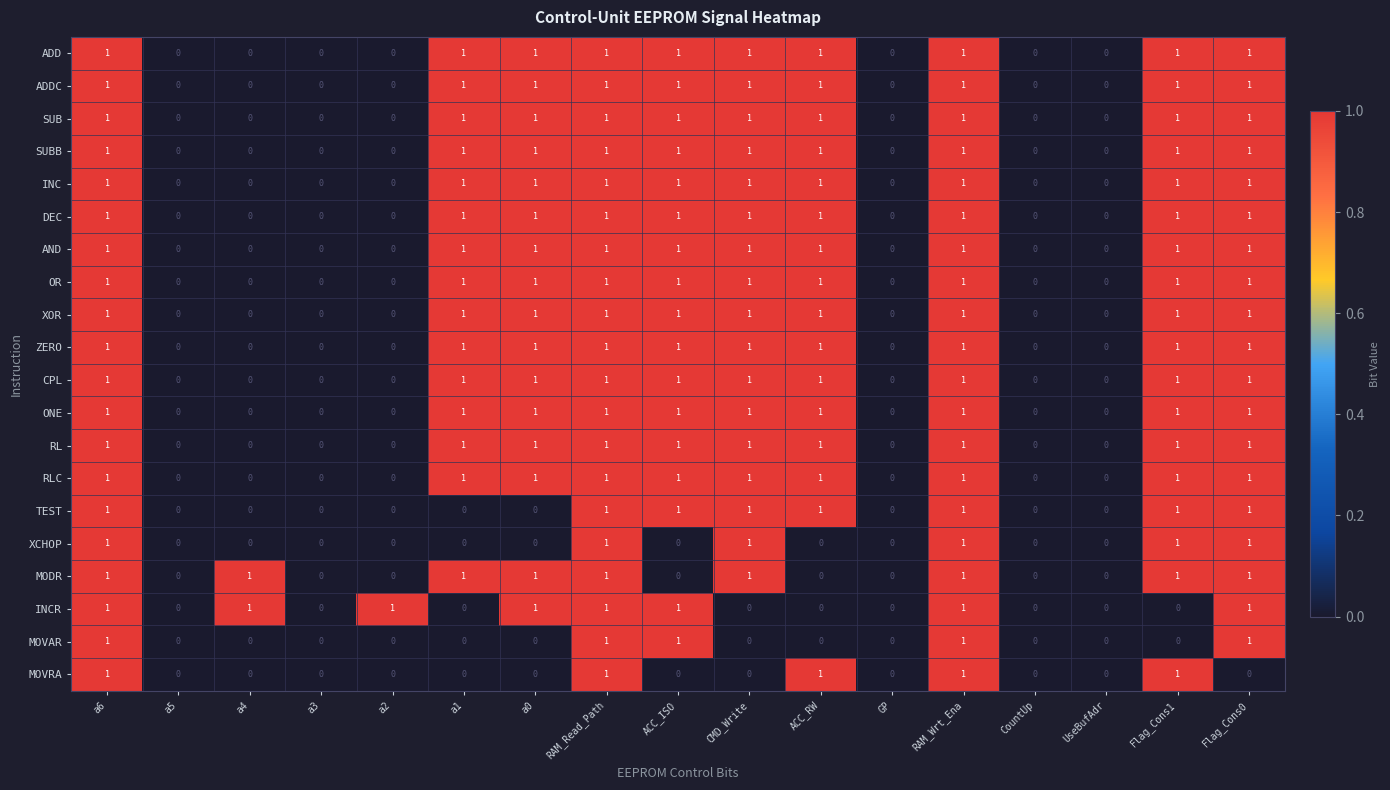

How many MOVAR values are between 0 and 1?

17